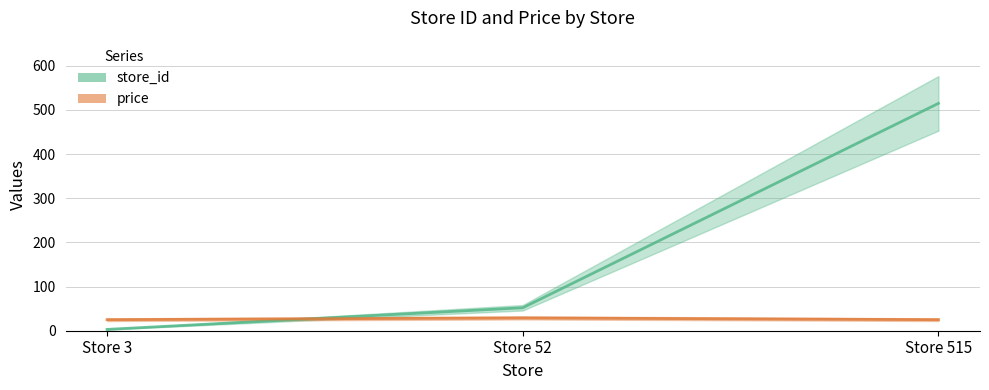

At which category is the sum across all series the highest?

Store 515